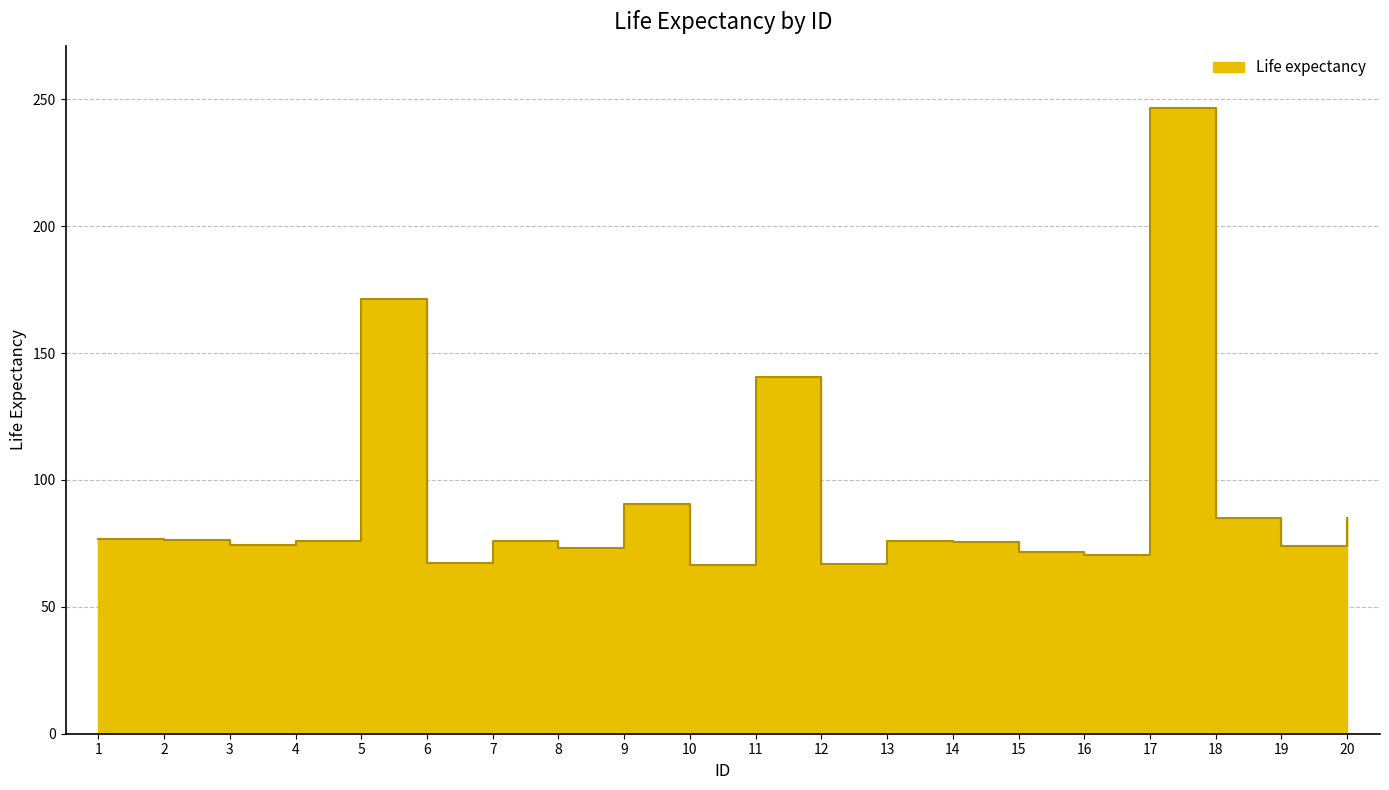

Is it true that the value at 18 is 85.0?

True